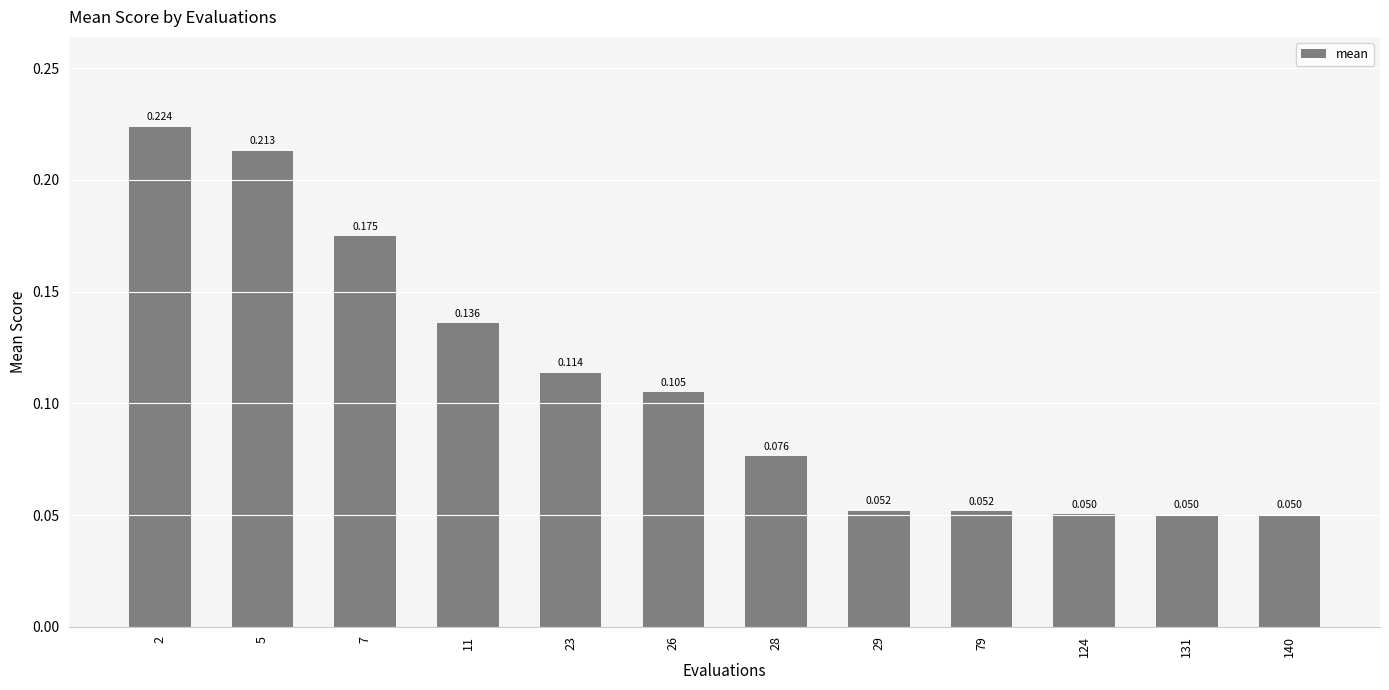

The chart shows a value of 0.1 at 79. True or false?

False